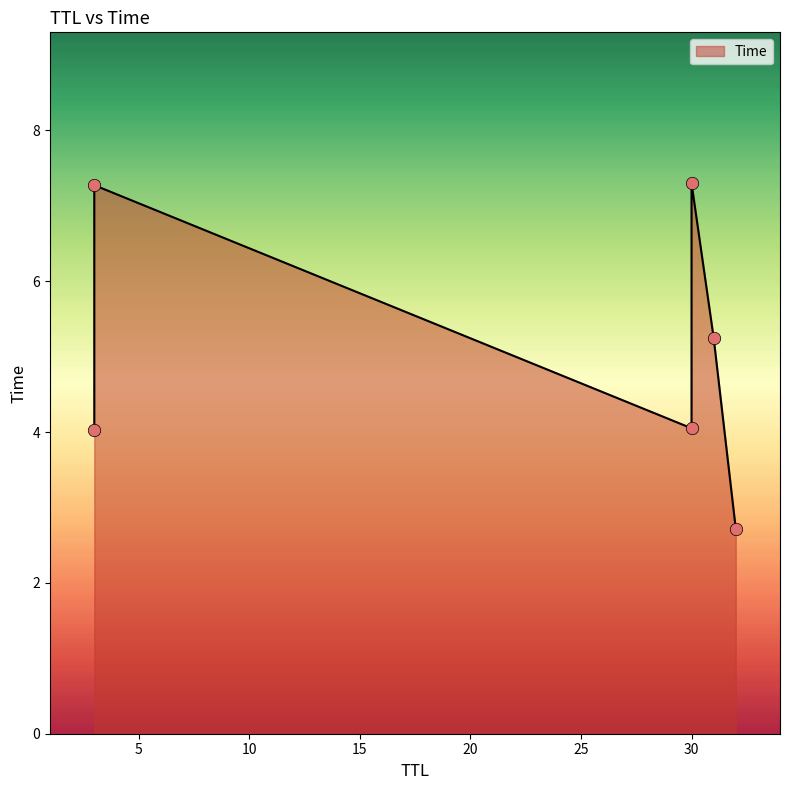

Which has a higher value, 32 or 31?

31